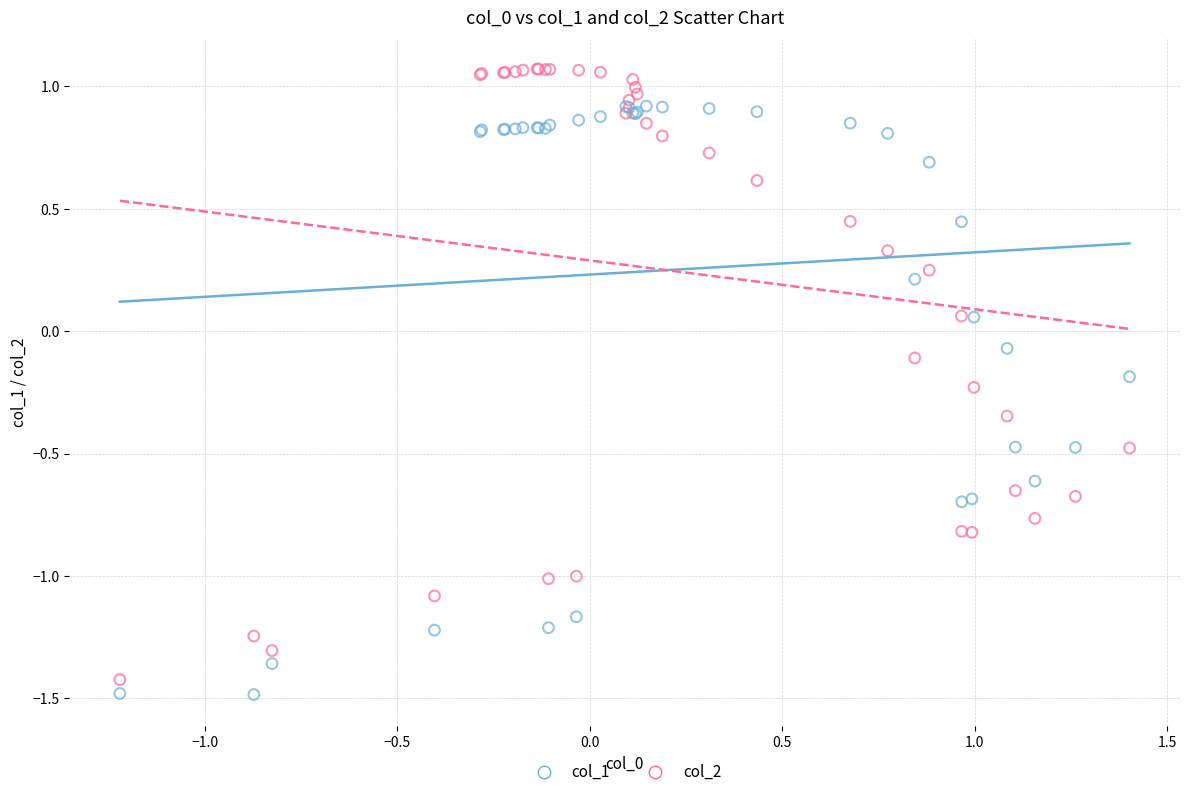

Which series has the largest Y range (max minus min)?

col_2